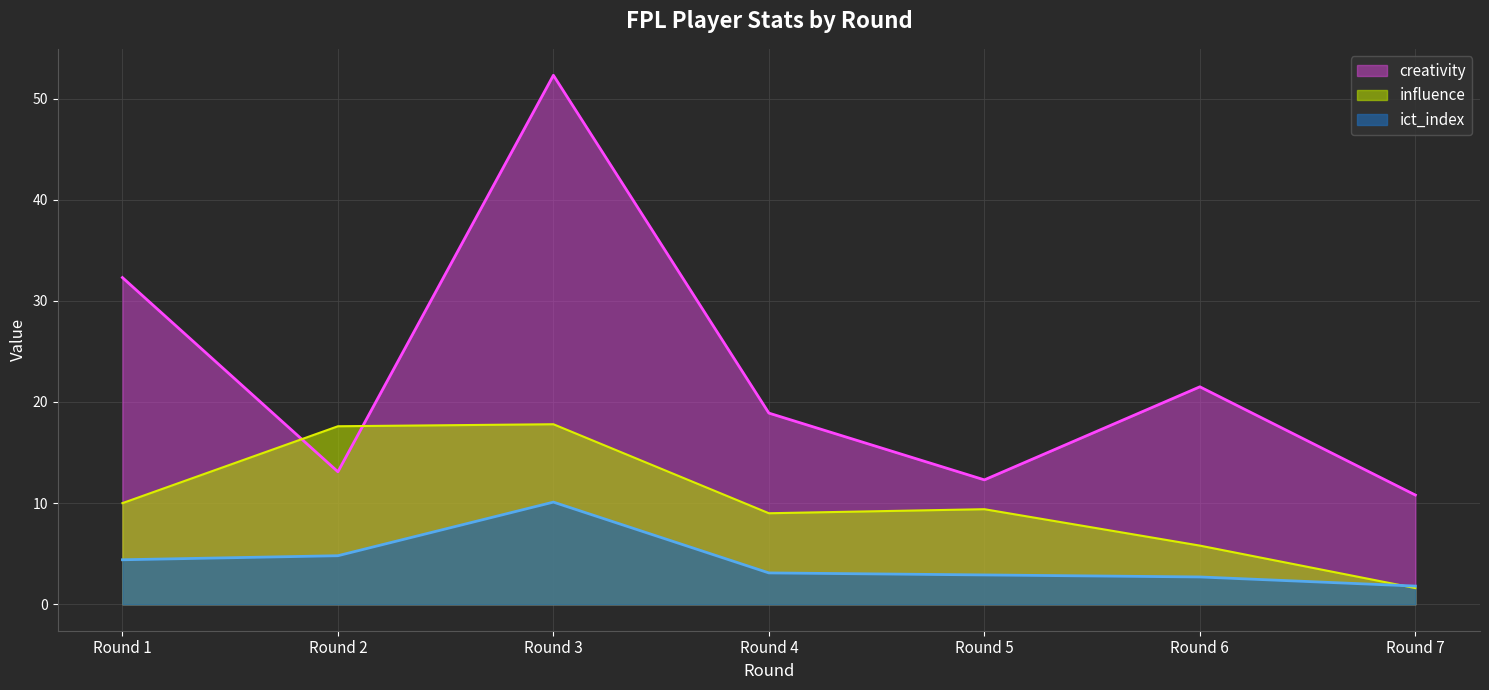

Rank the series by their maximum value, from lowest to highest.

ict_index, influence, creativity